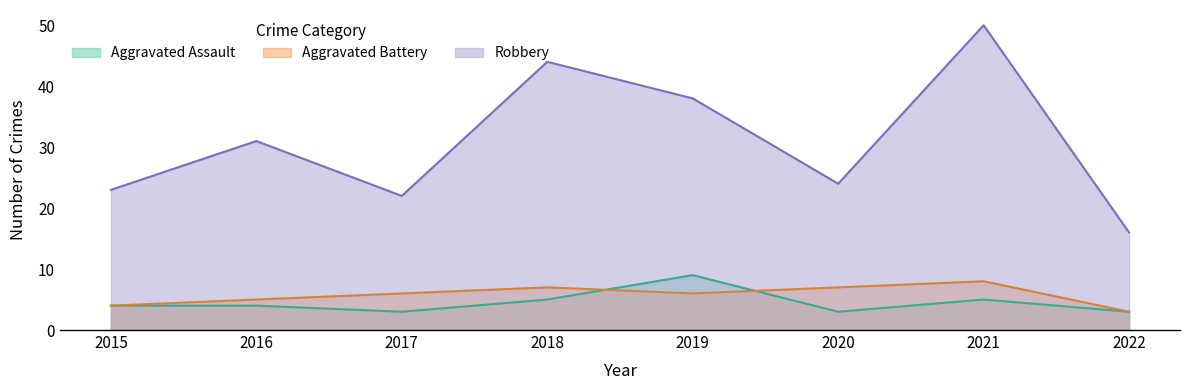

What is the average value of the Aggravated Battery series?

6